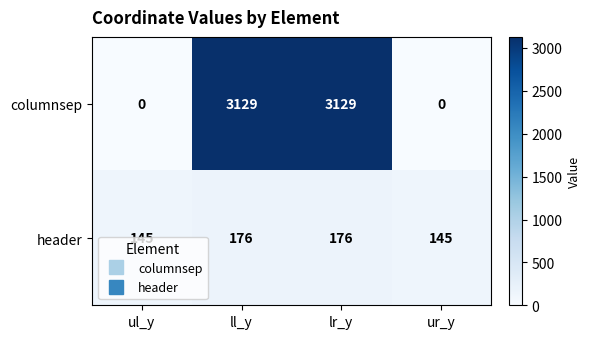

What is the maximum value for header?

176